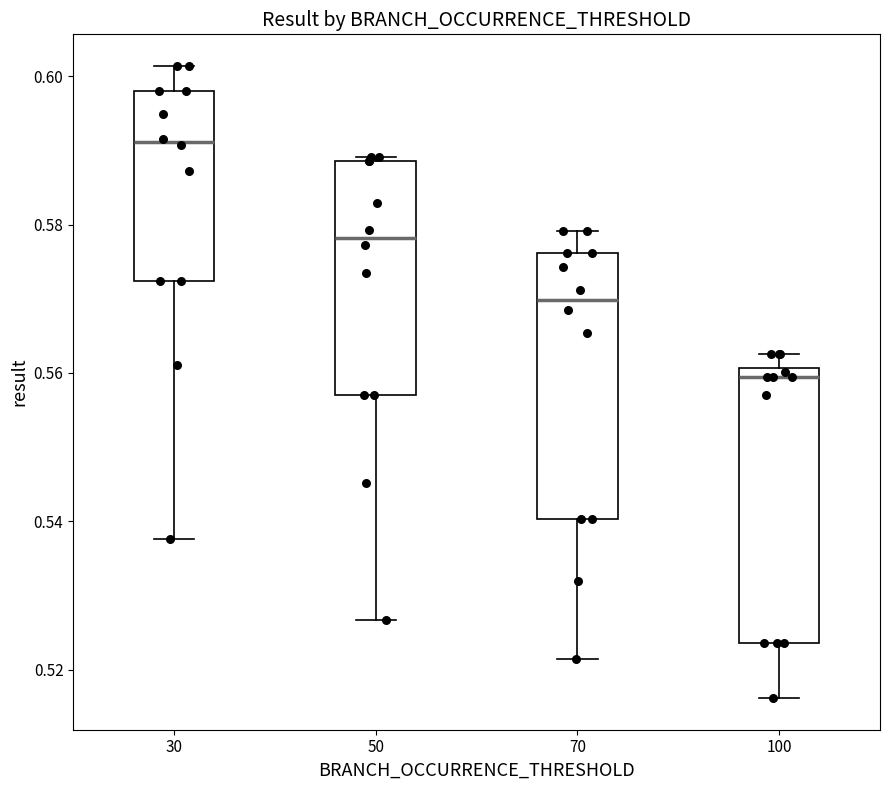

Where is the lower edge of the box at x = 50 on the y-axis? The values are not printed on the chart, so give them approximately, as read against the axis.

0.556